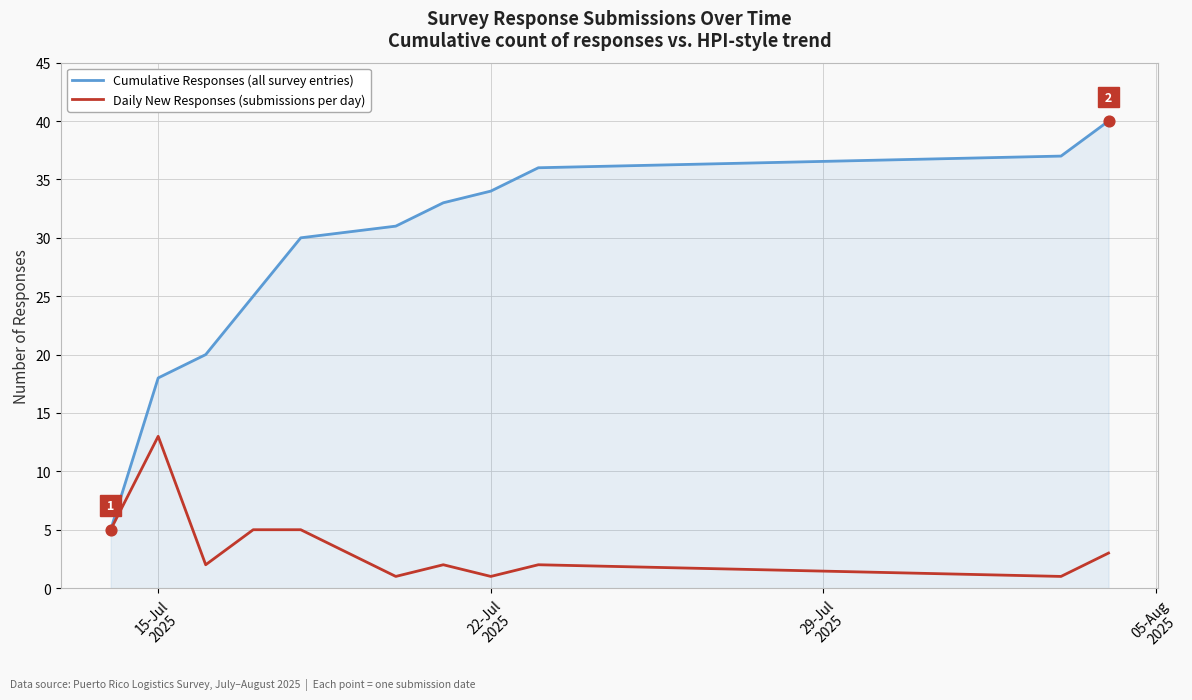

At how many categories does at least one series exceed 26?

7